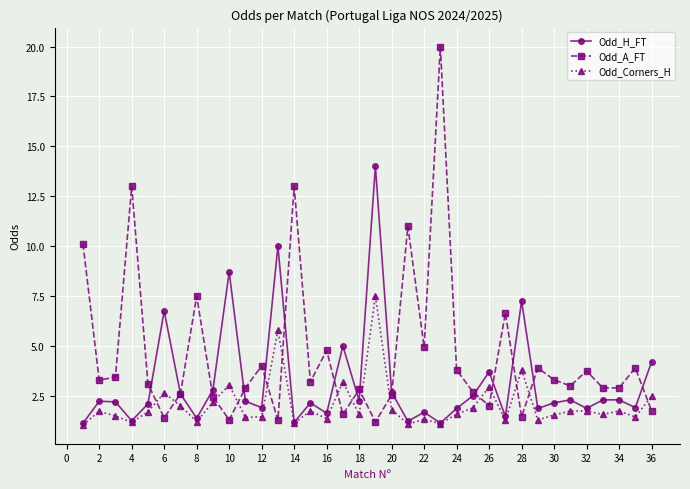

Which series has the widest spread of values?

Odd_A_FT